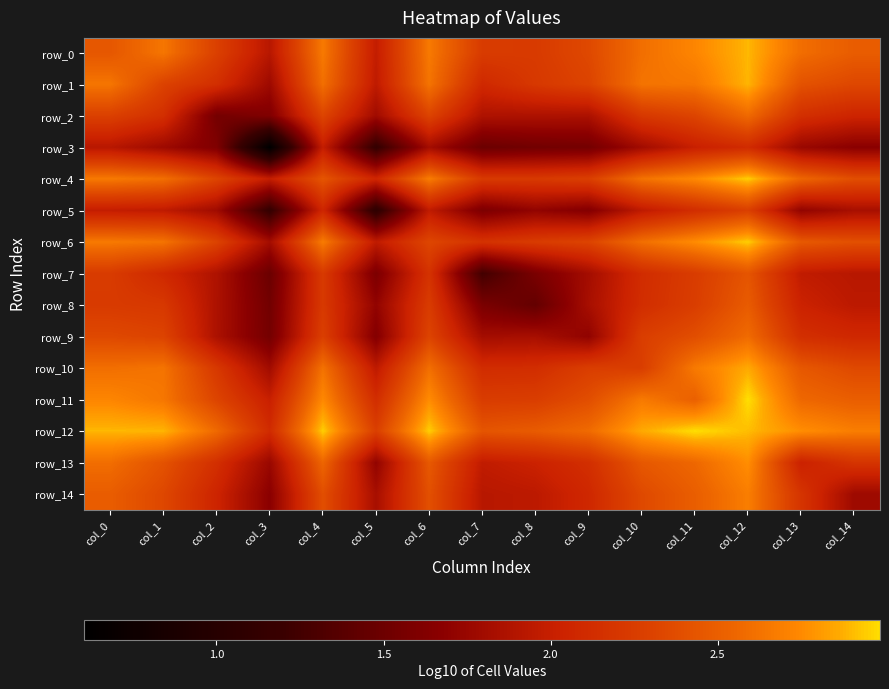

At which label is row_13 closest to 2?

col_13